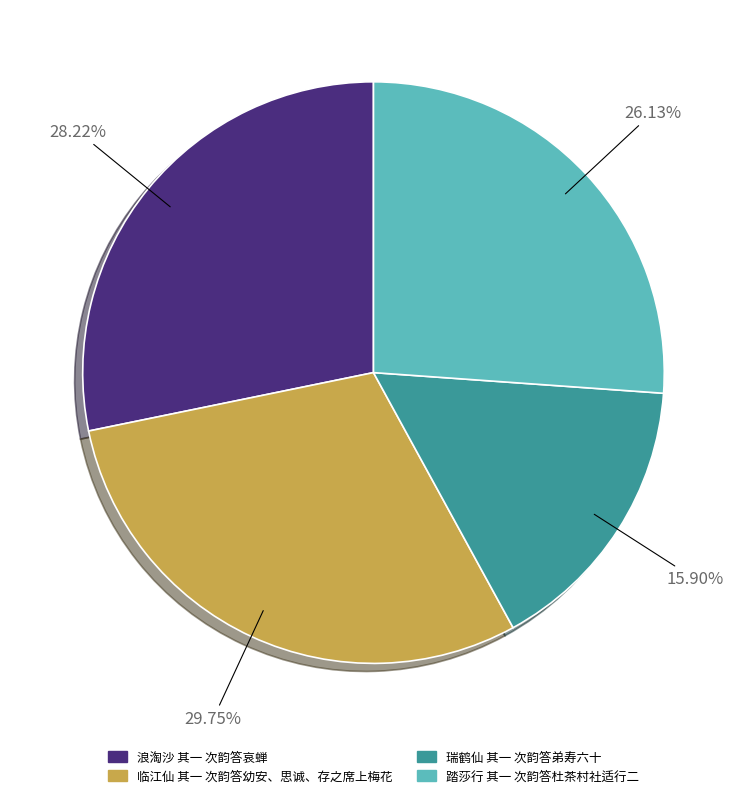

True or false: 浪淘沙 其一 次韵答哀蝉 accounts for 28% of the total.

True